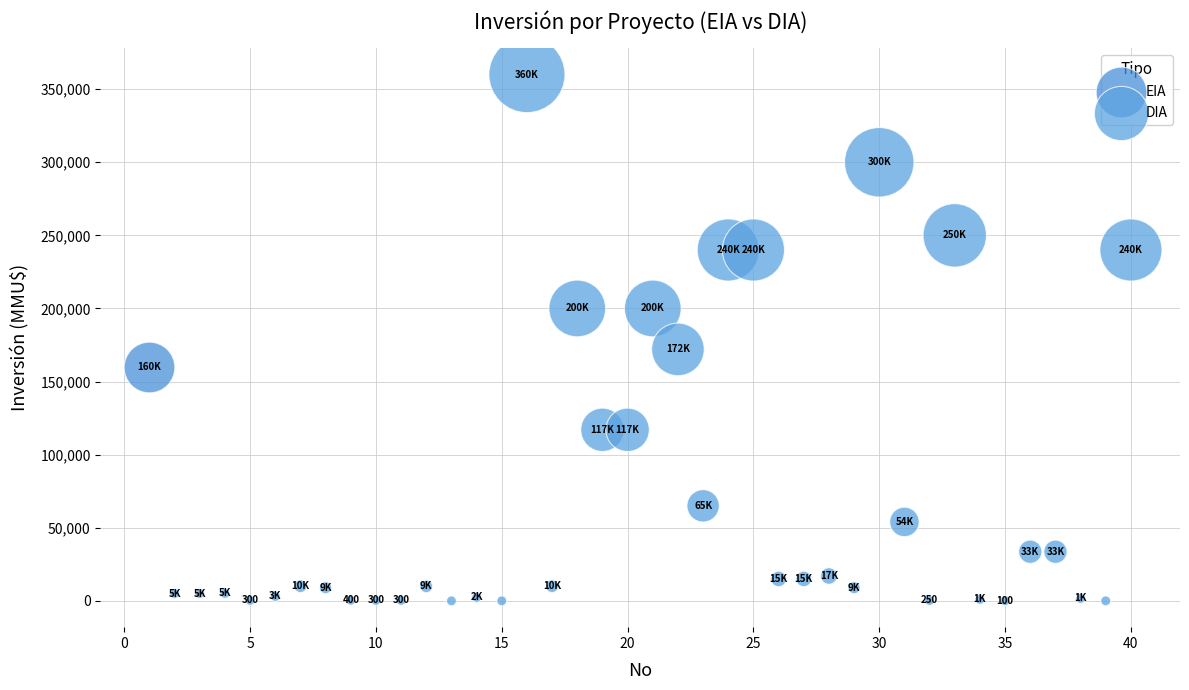

What are all the series names shown in the legend?

EIA, DIA